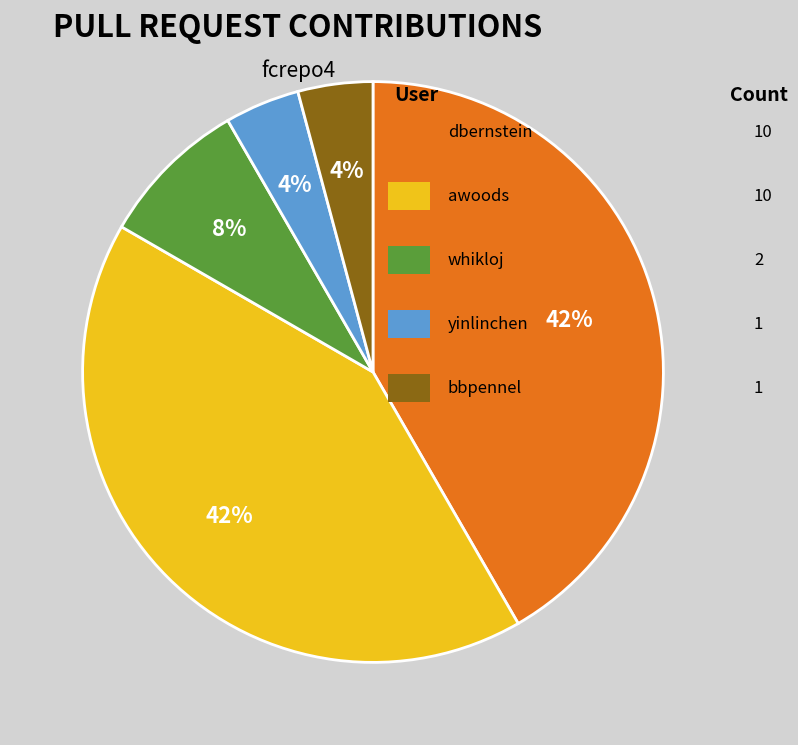

How many segments does this pie chart have?

5